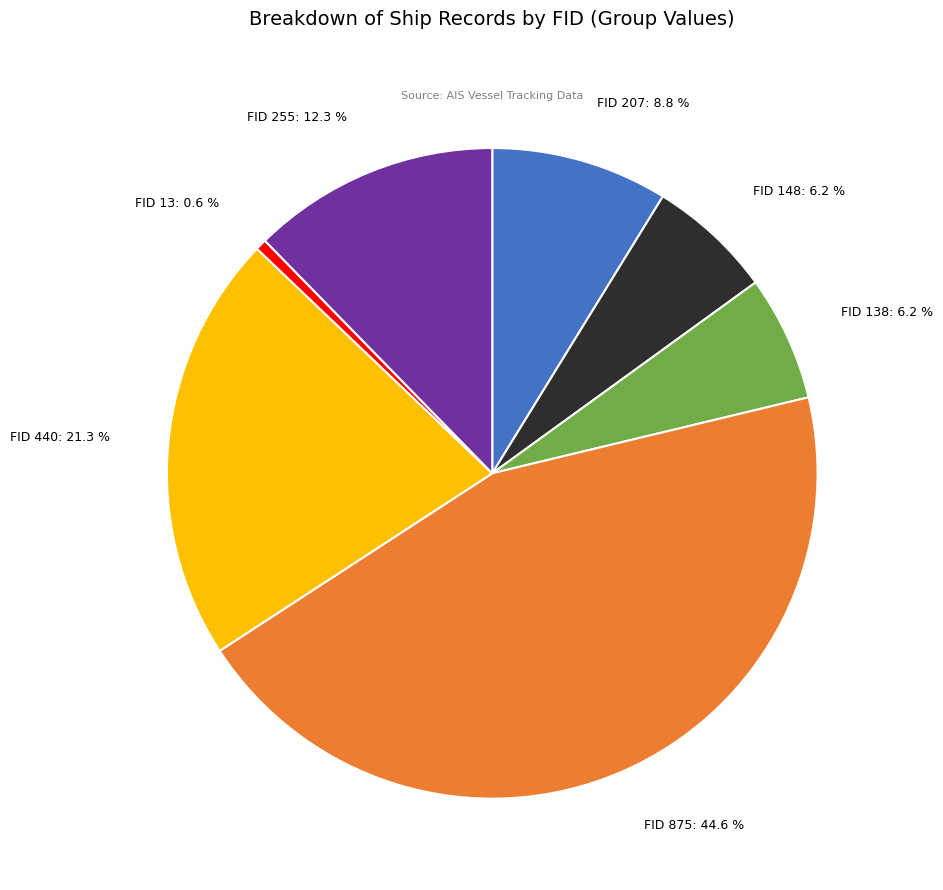

How many segments does this pie chart have?

7